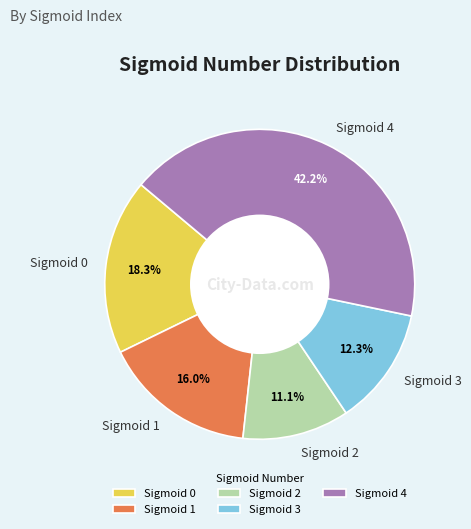

Which category has the smallest portion of the pie?

Sigmoid 2